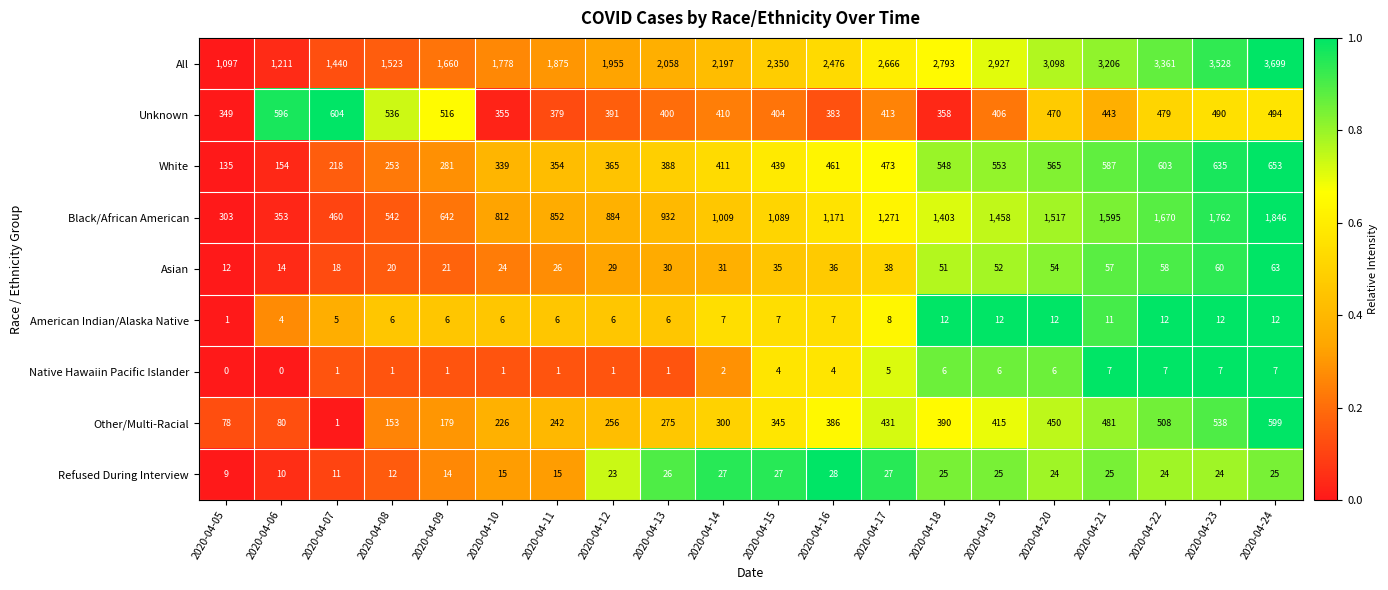

Which series has the widest spread of values?

All